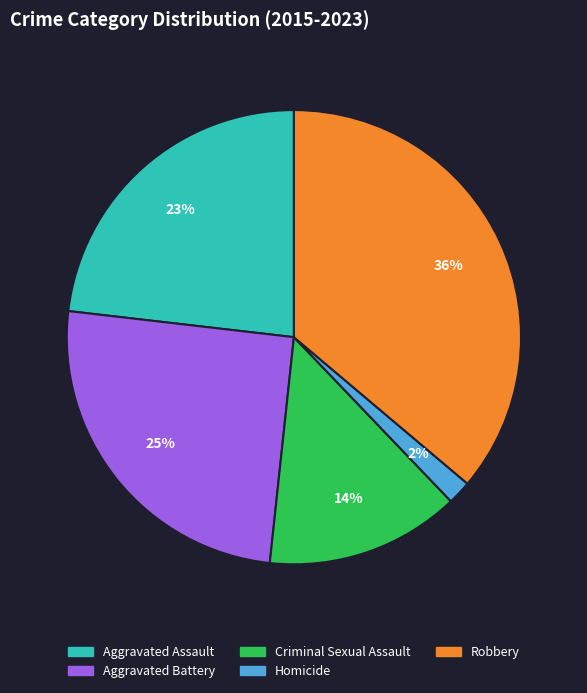

To the nearest percent, what percentage of the pie is Aggravated Battery?

25%